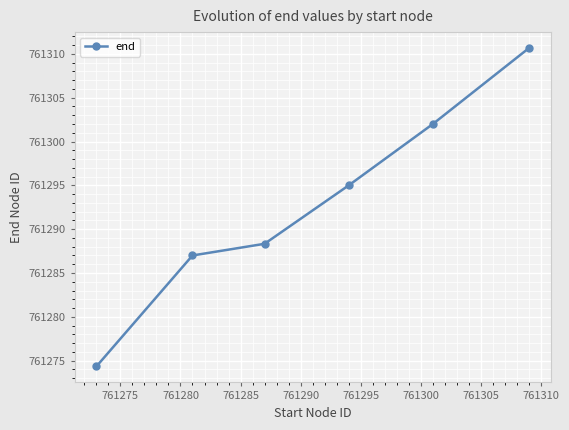

True or false: the data has more than 1 interior local peaks.

False